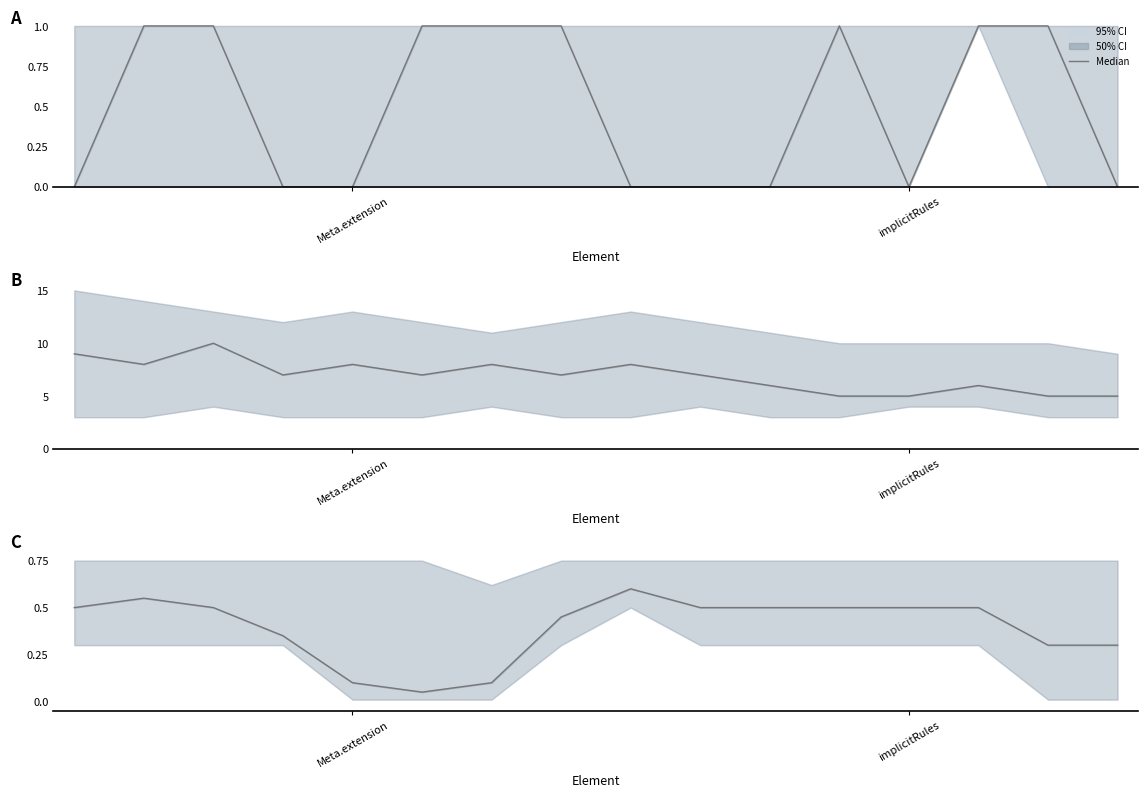

What is the label of the 13th point from the right?

3